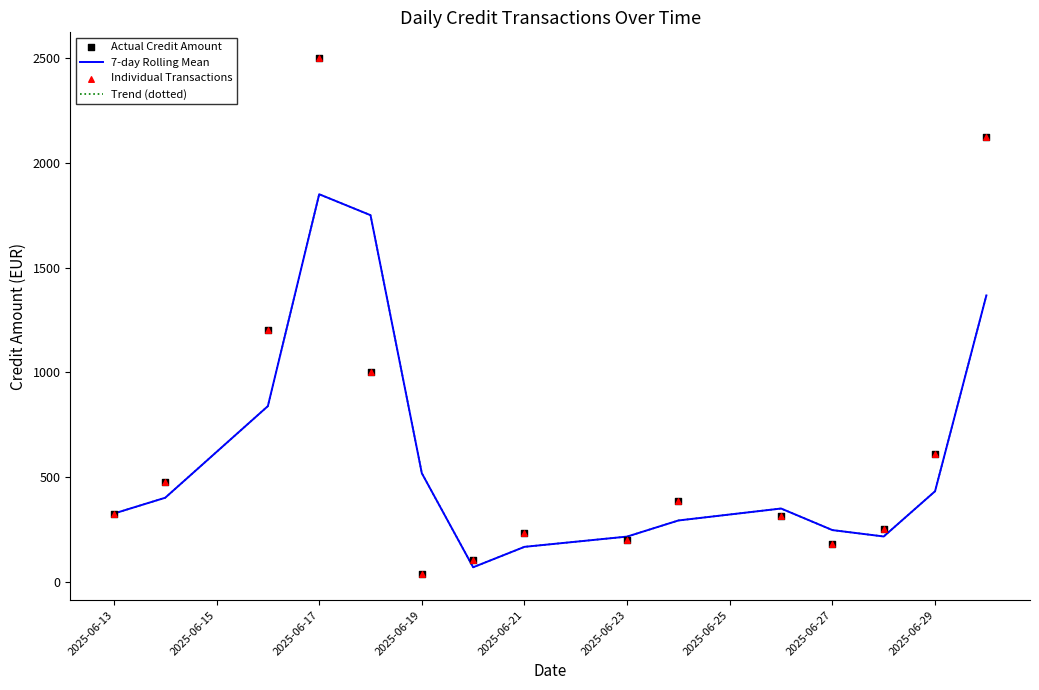

At how many categories does at least one series exceed 2048?

2